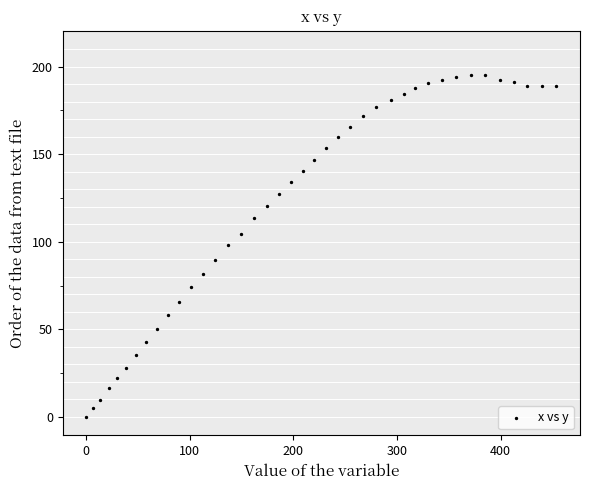

What is the range of X values (max minus min)?

454.0